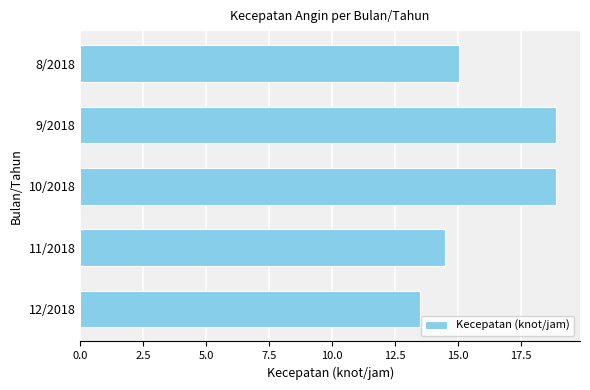

Reading top to bottom, extract all data points from this chart.

15.0	18.9	18.9	14.5	13.5